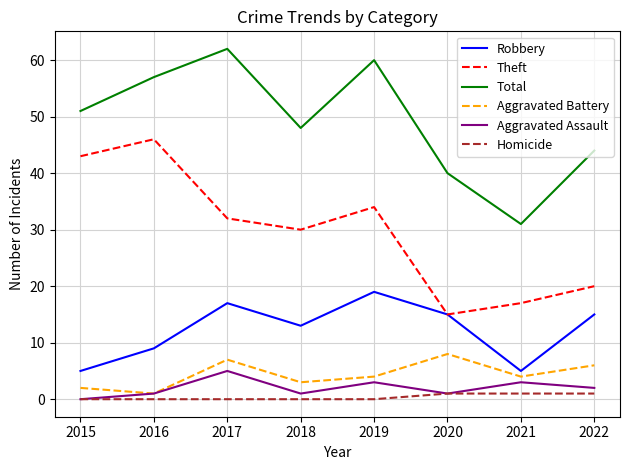

Is it true that Theft equals 11 at 2018?

False